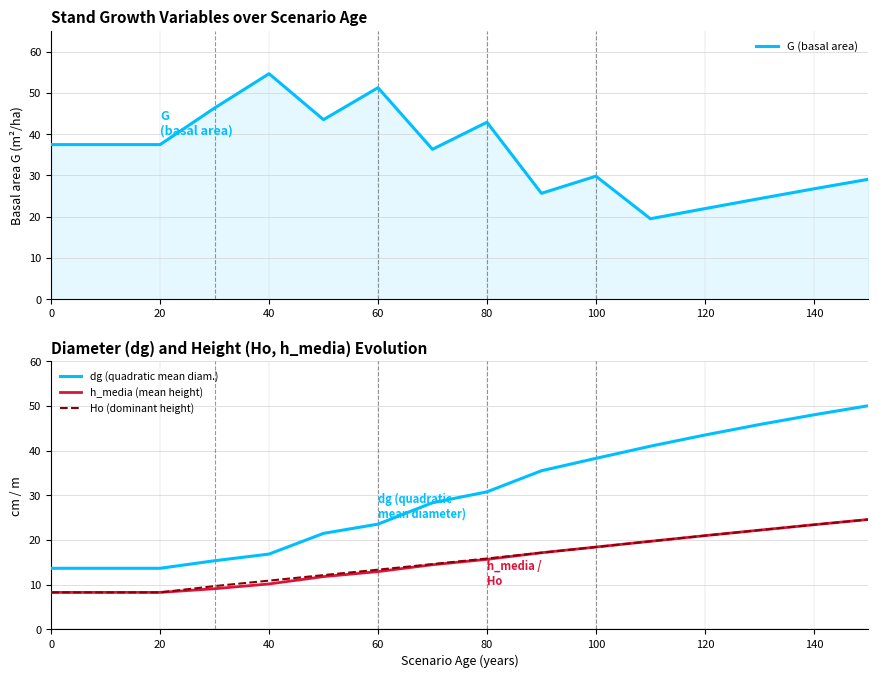

The value of Ho (dominant height) at 80 is 21.9. True or false?

False